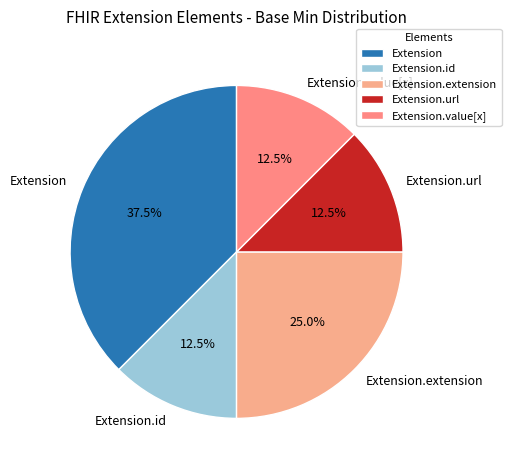

To the nearest percent, what is the difference between the largest and smallest slice percentages?

25%